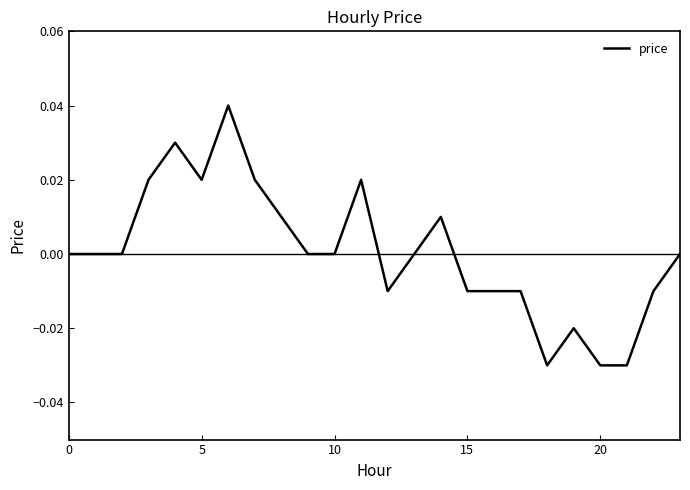

Does the chart have visible grid lines?

No